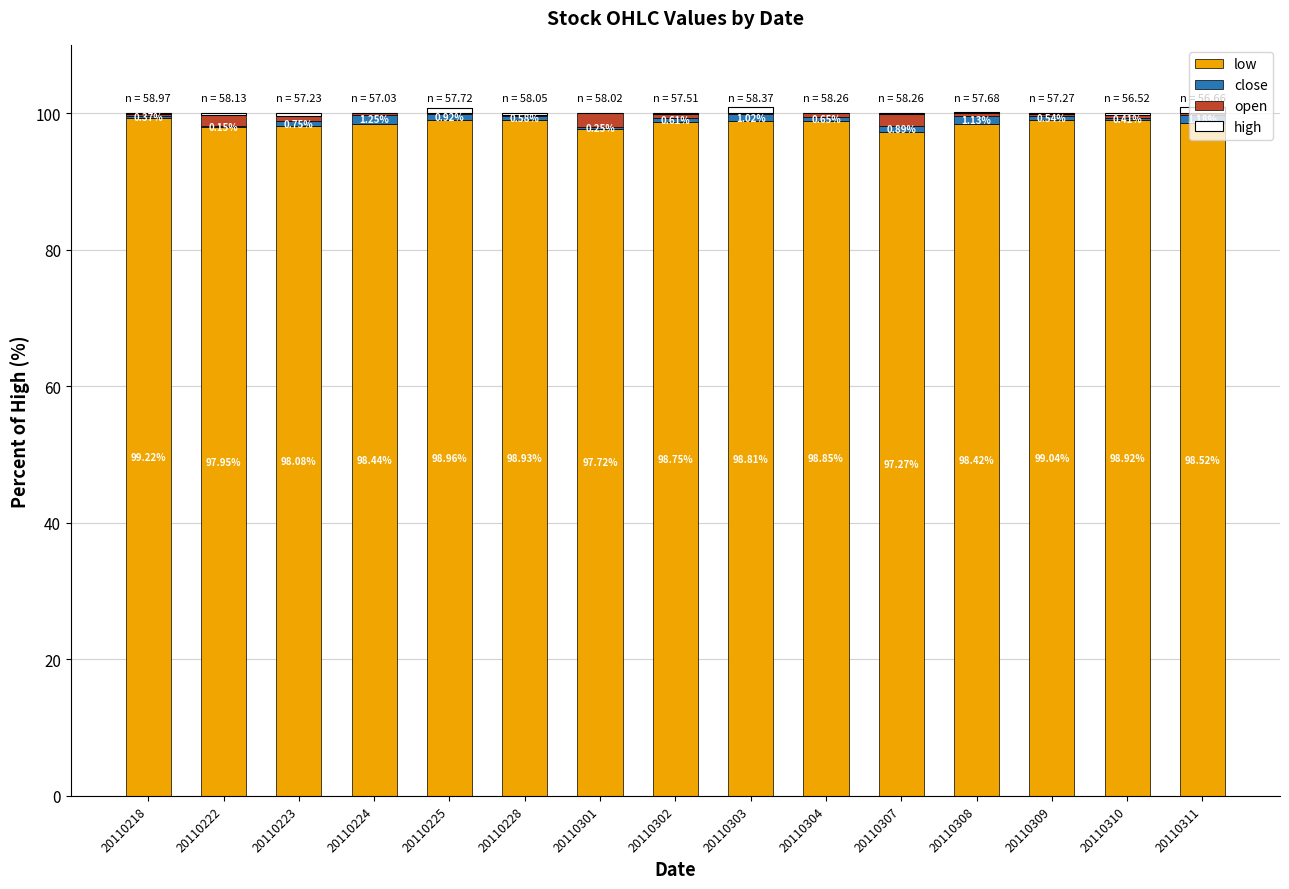

What is the minimum value for high?

-0.9